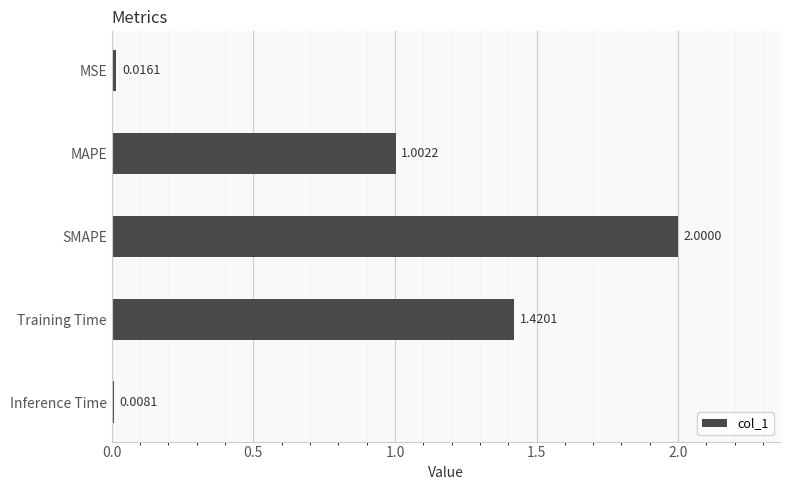

Rank the categories by value from highest to lowest.

SMAPE, Training Time, MAPE, MSE, Inference Time